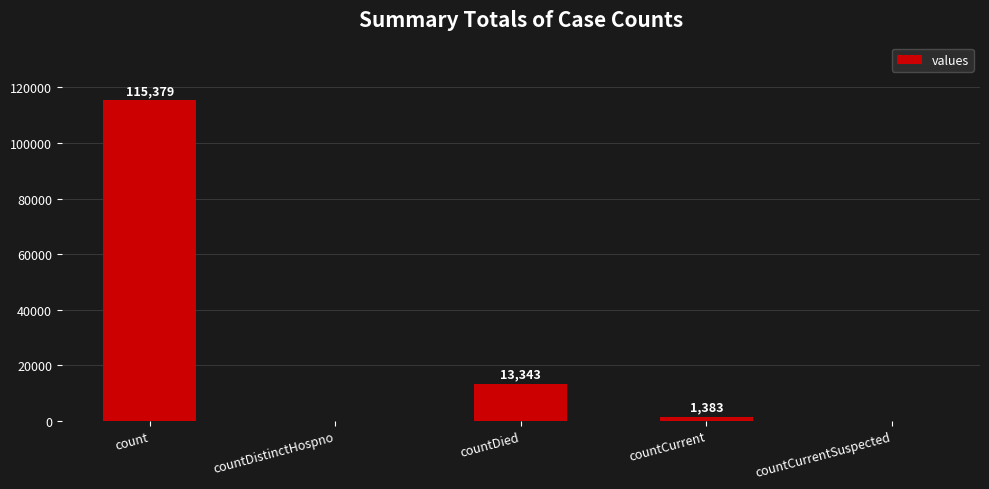

What is the average value?

26021